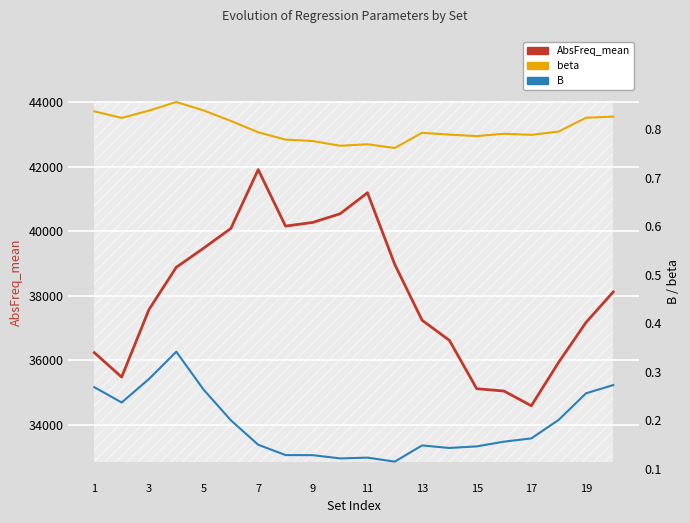

True or false: B and AbsFreq_mean intersect in this chart.

False